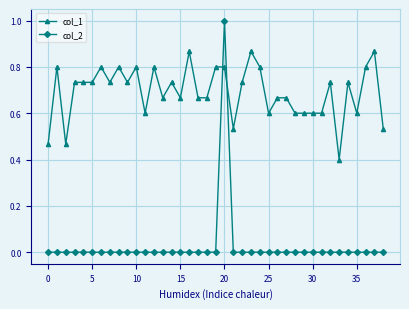

How many series are shown in this chart?

2